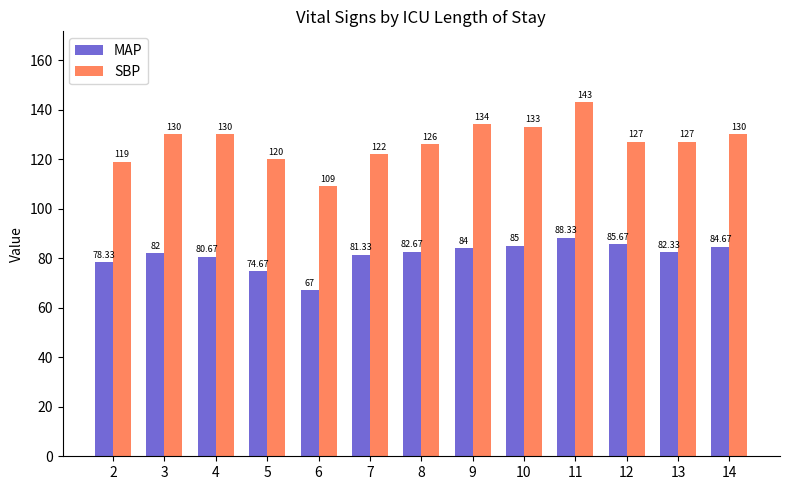

At 3, list the series in order from smallest to largest.

MAP, SBP